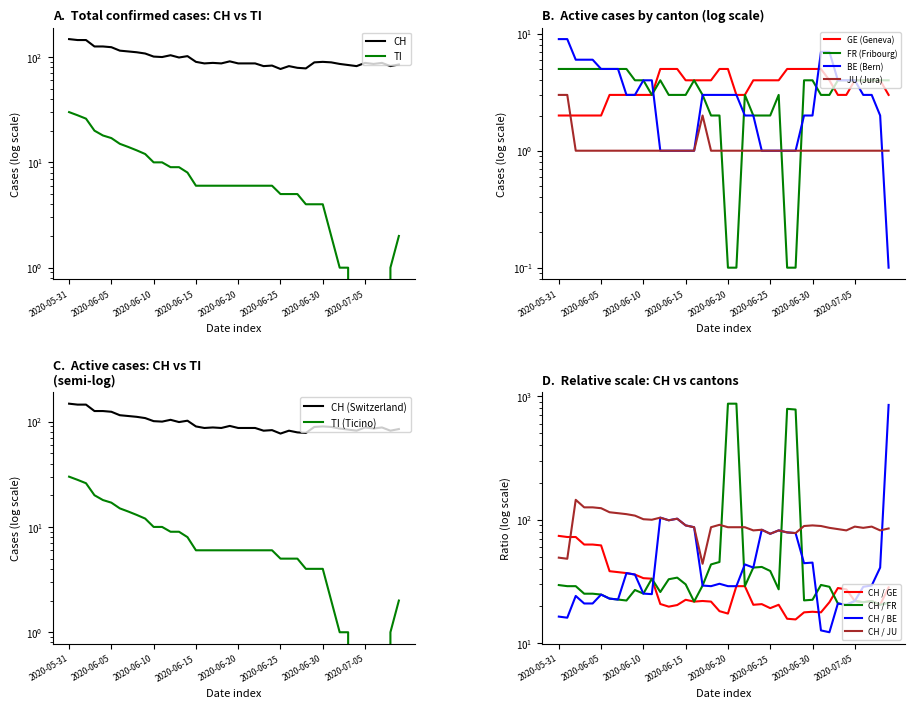

Is it true that JU equals 1.4 at 2020-06-11?

False